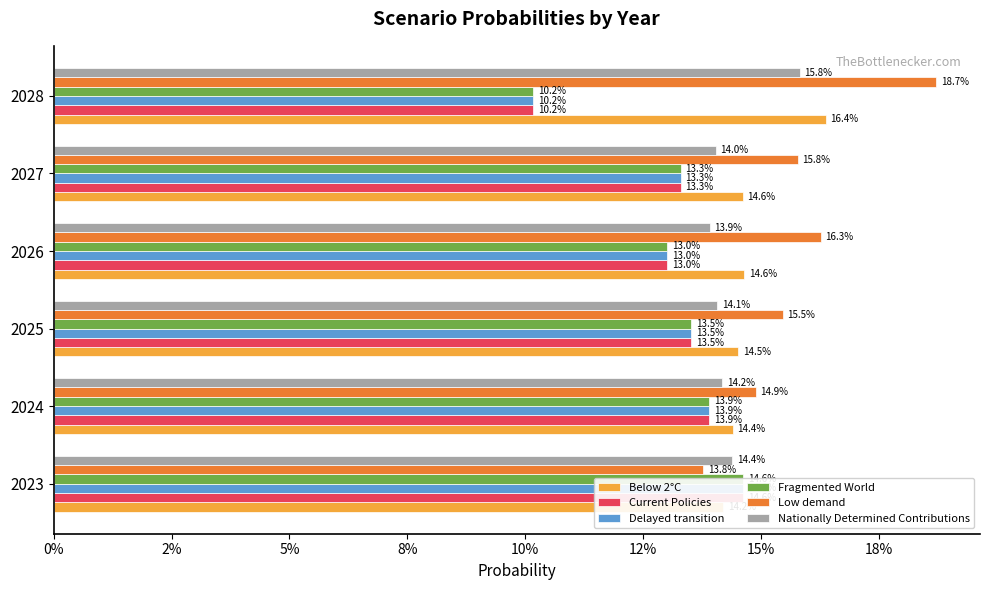

How many bars are there in total?

36